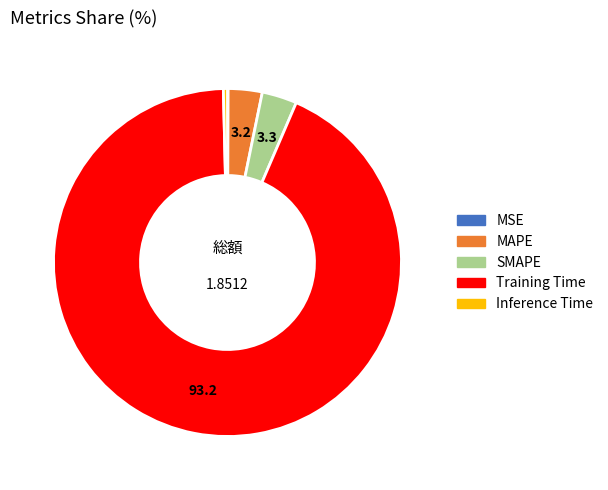

The Training Time slice represents 86% of the pie. True or false?

False